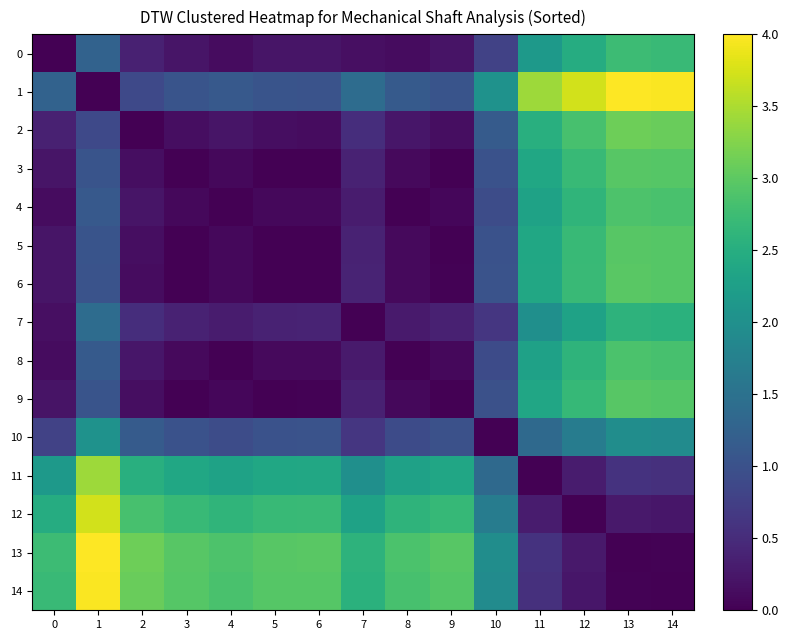

What is the difference between the highest and lowest values at 12?

3.7